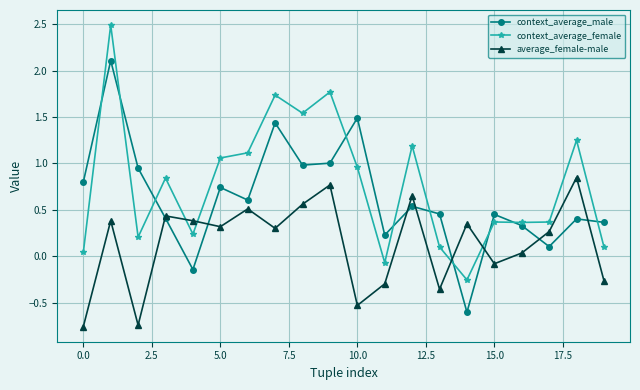

Count the number of data series in this chart.

3